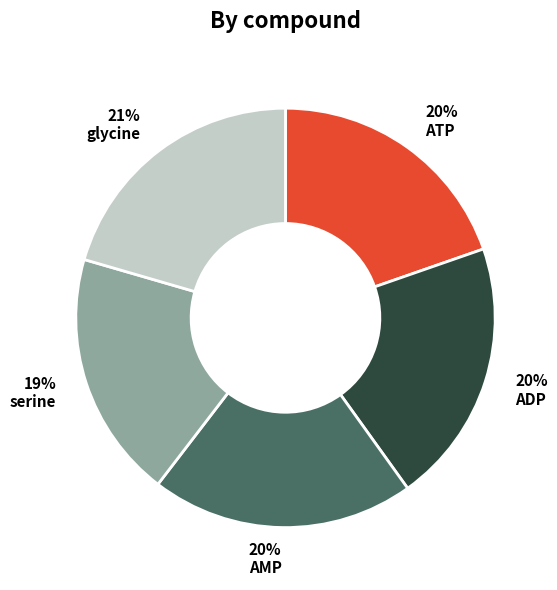

To the nearest percent, what is the average slice percentage?

20%